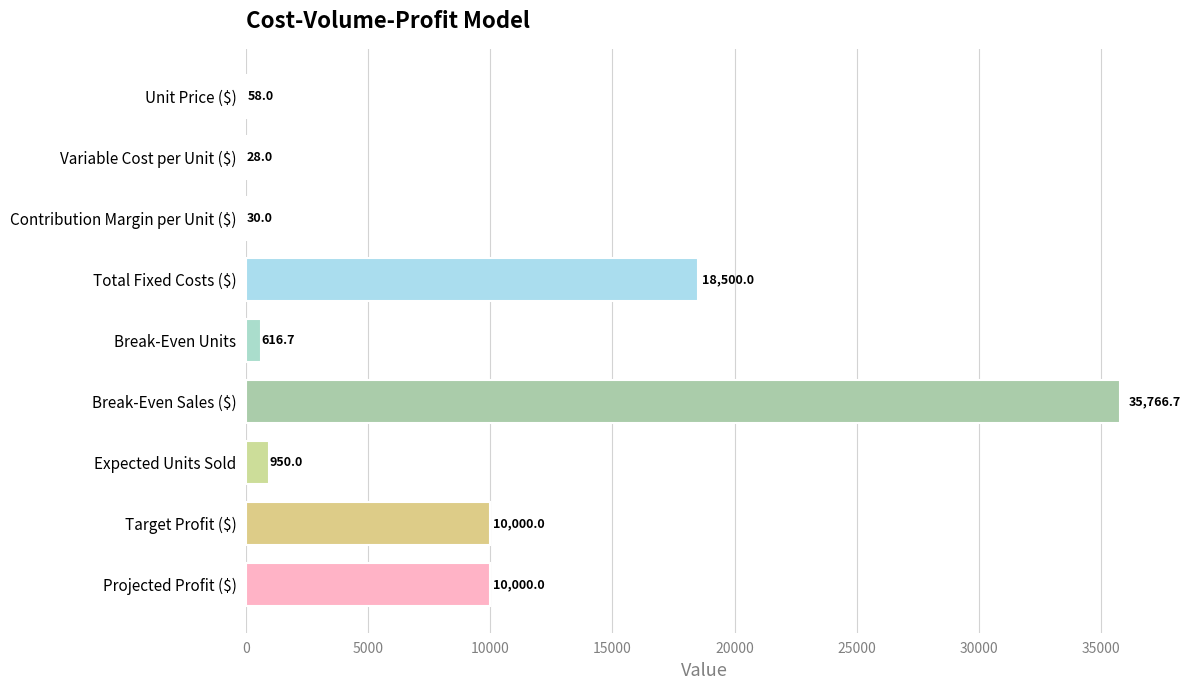

True or false: the data shows 35766.7 at Break-Even Sales ($).

True